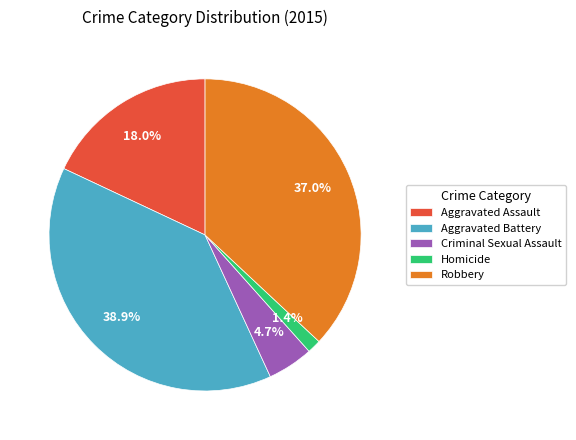

How many segments does this pie chart have?

5